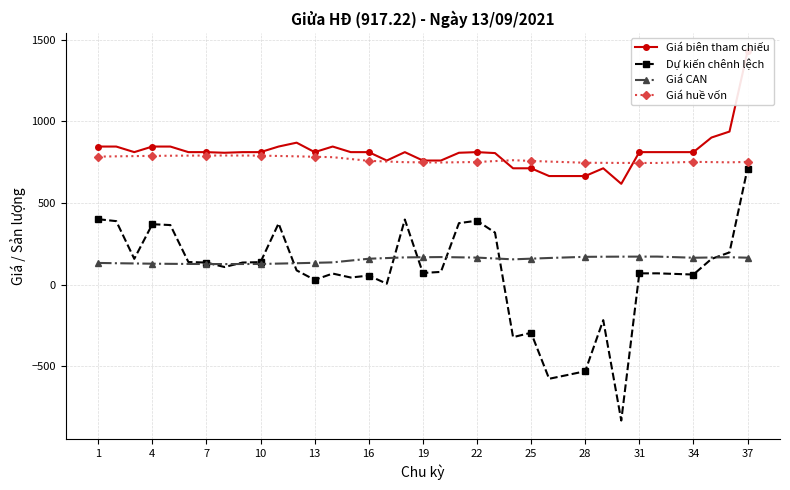

True or false: Giá CAN and Giá huề vốn cross at least once.

False